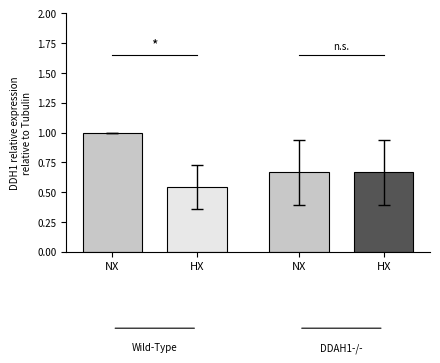

Between NX and HX, which is larger?

NX